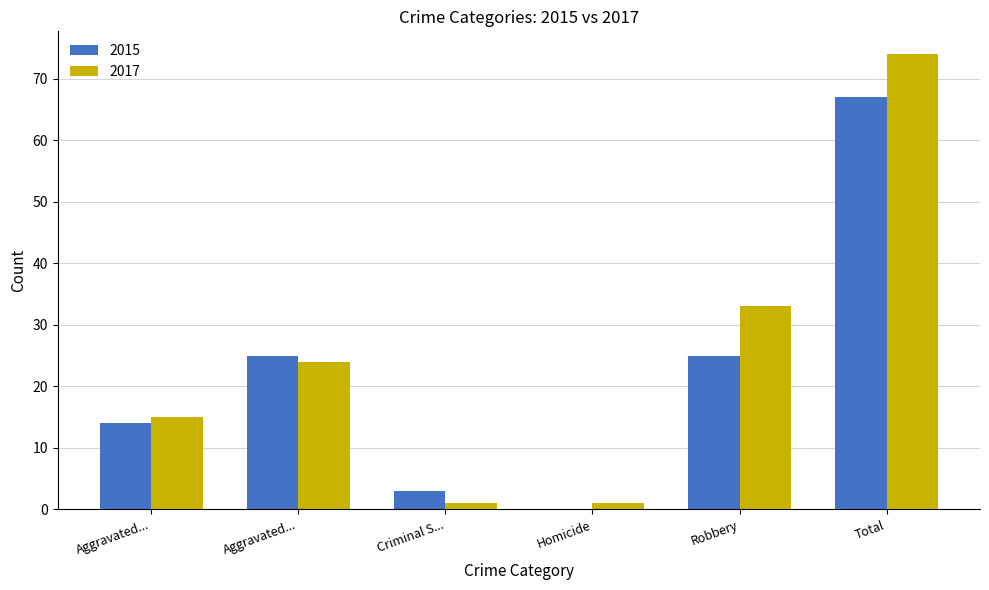

What is the difference between the maximum and minimum values in the 2015 series?

67